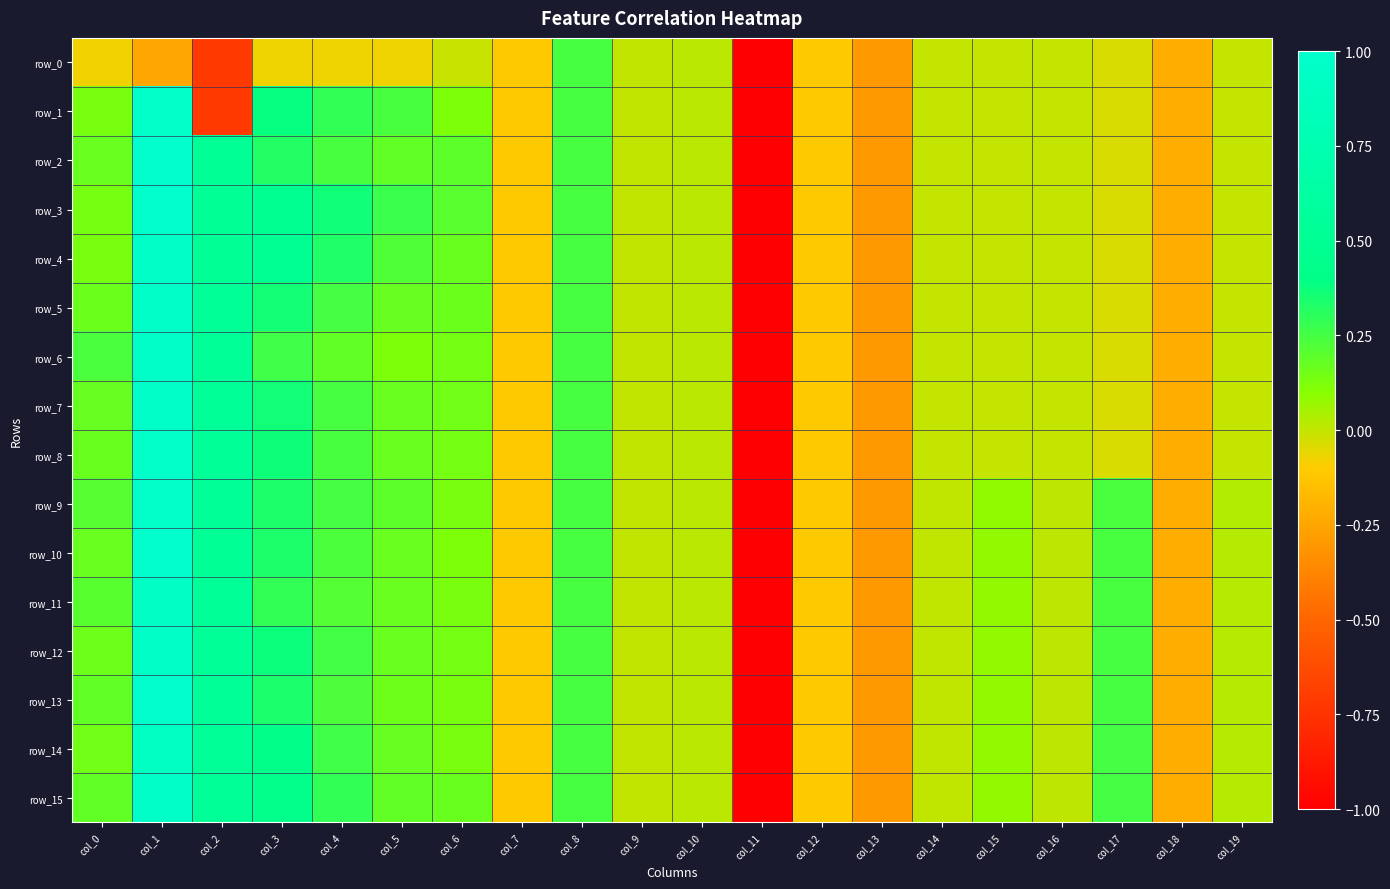

Between col_1 and col_7, which series saw the biggest shift?

row_2